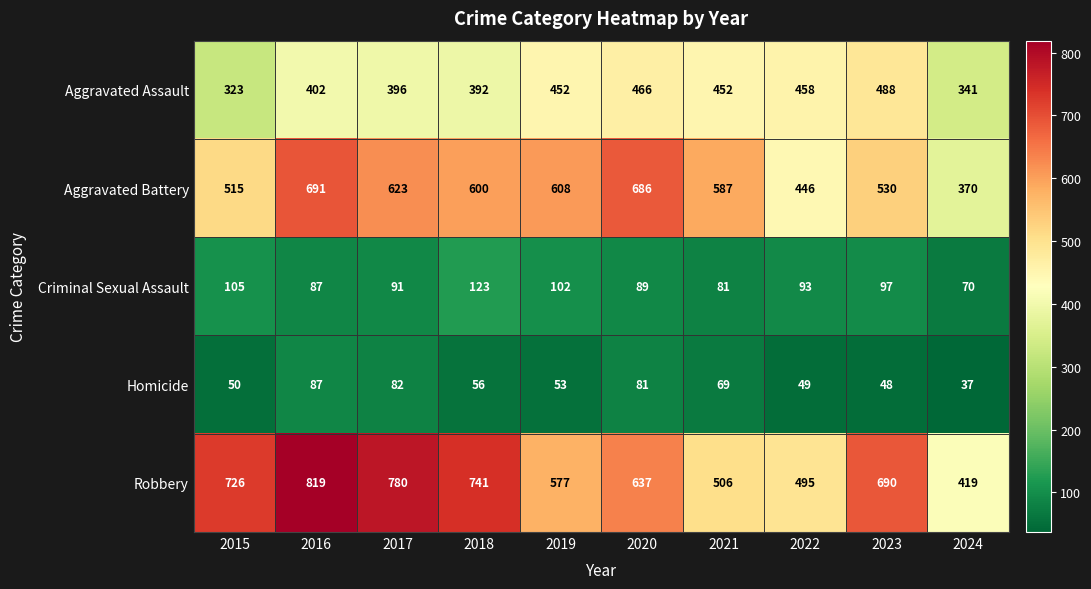

True or false: Robbery has a value of 1142 at 2020.

False